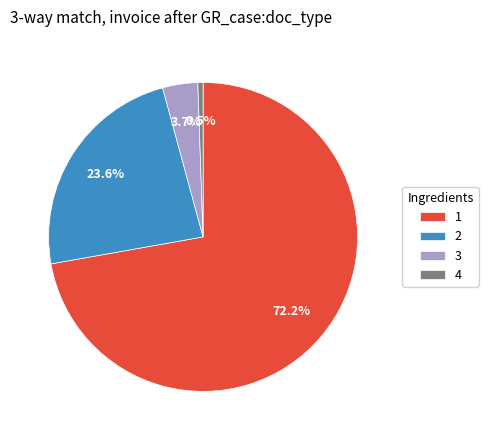

Is there a majority slice in this chart?

Yes